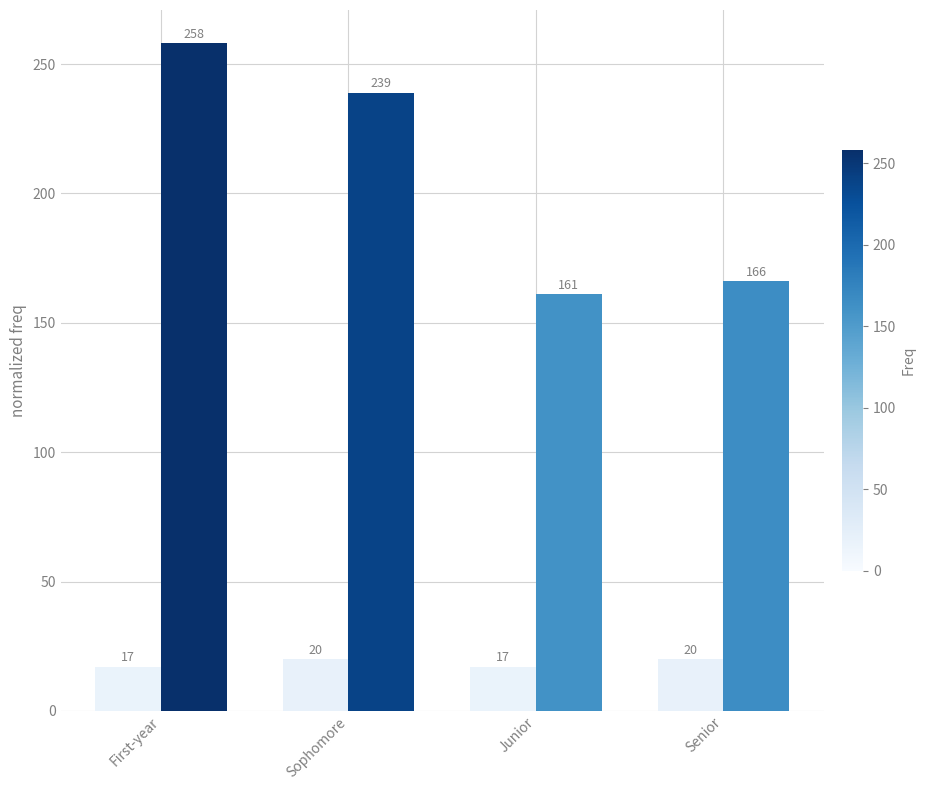

What position from the right is Junior?

2